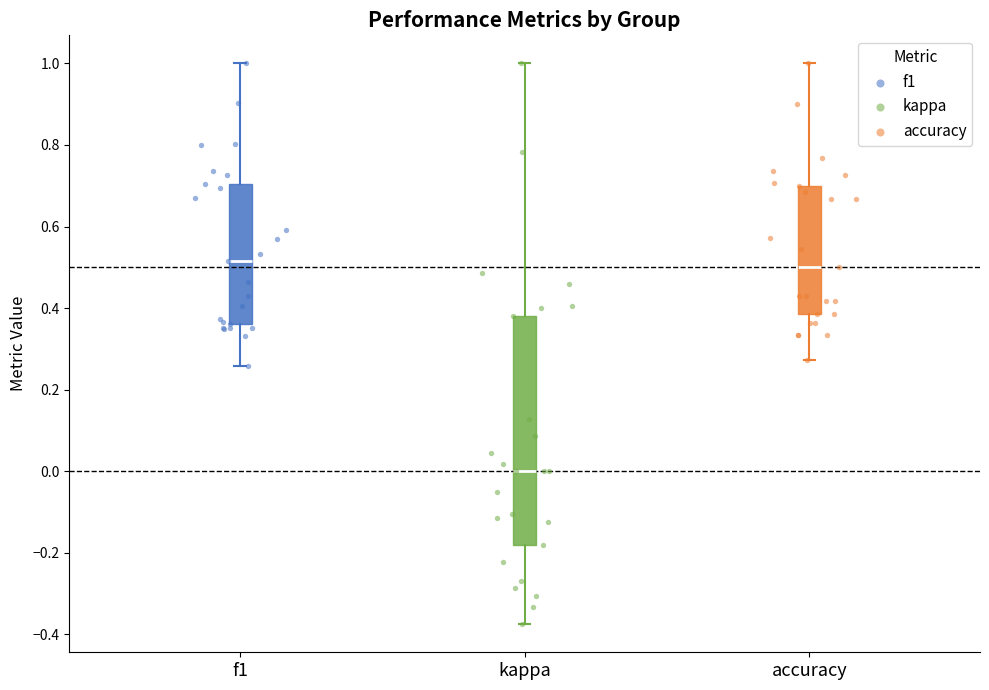

Comparing the boxes themselves (not the whiskers), which one is the tallest?

kappa